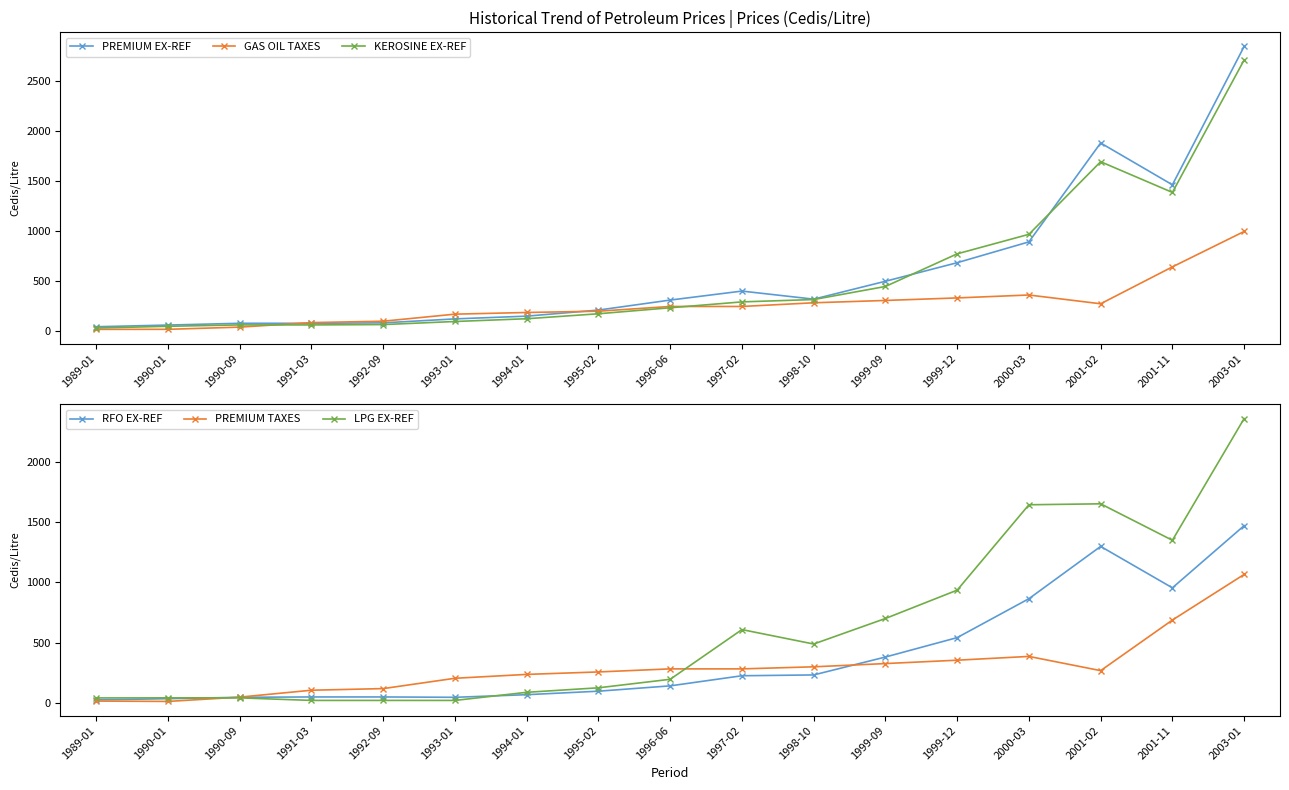

Which series has the largest range (max minus min)?

PREMIUM EX-REF